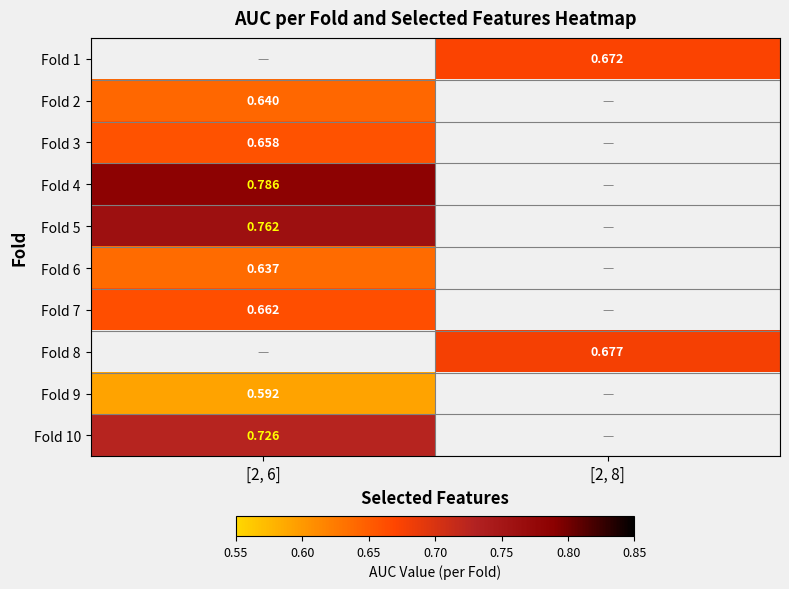

What is the smallest value displayed?

0.6